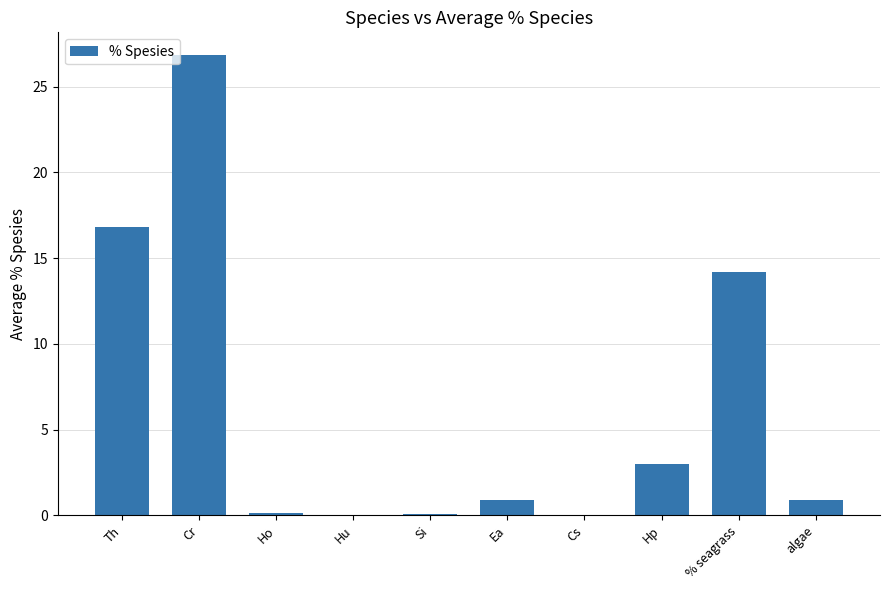

Which label corresponds to the largest value in the chart?

Cr